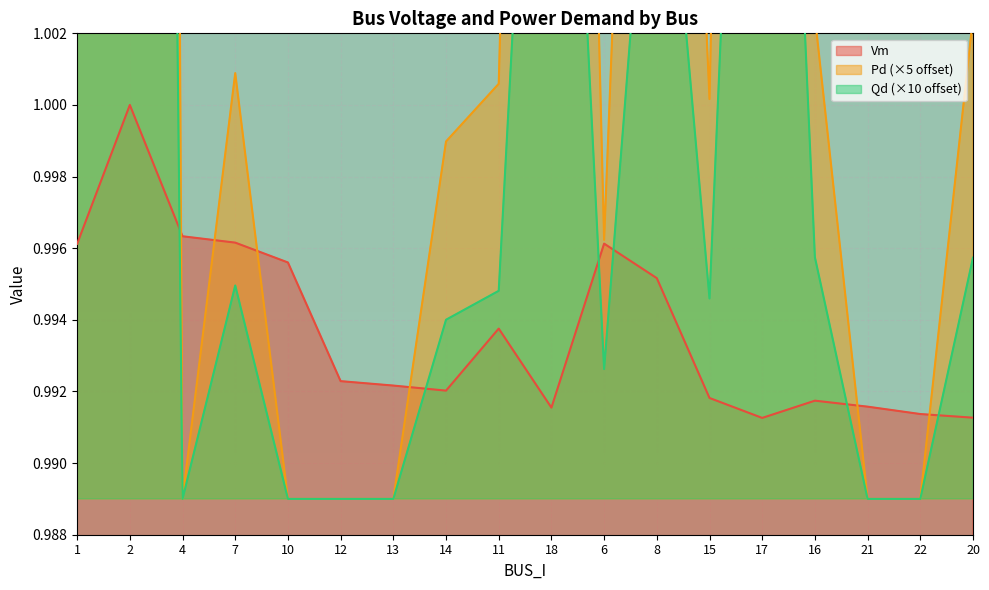

At which category is the sum across all series the highest?

1